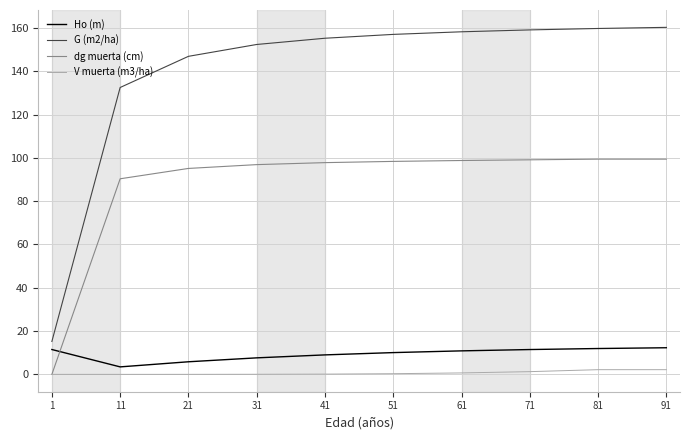

Read the dg muerta (cm) value at 51.

98.4